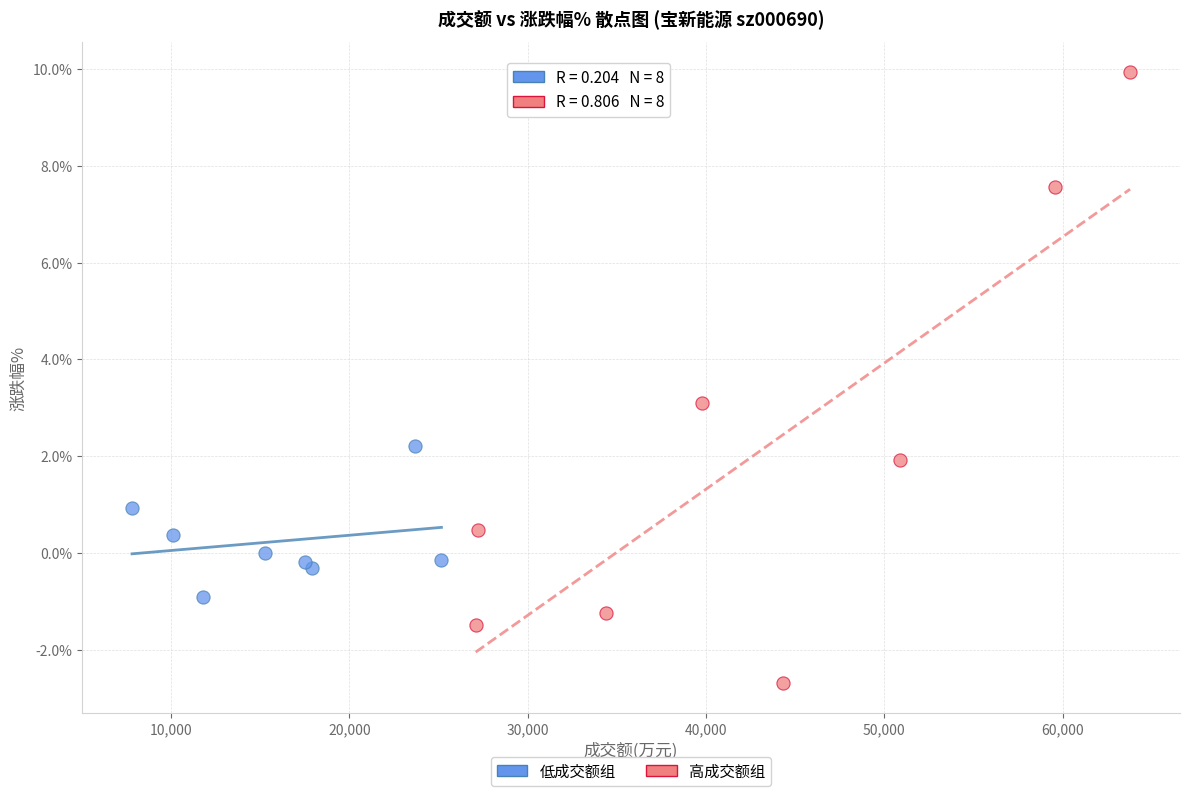

Which series reaches the maximum Y coordinate?

高成交额组